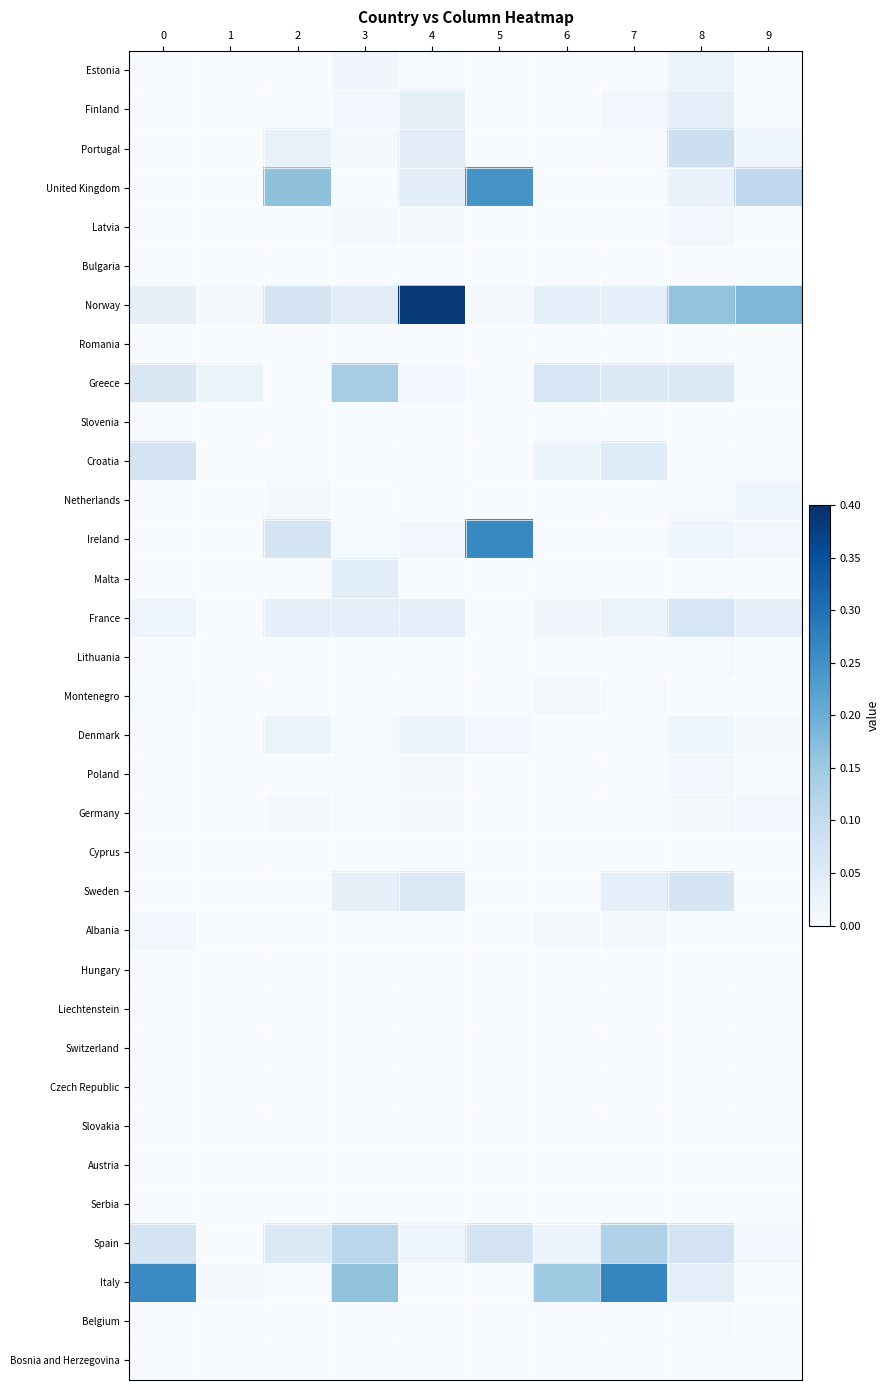

Reading right to left, list all the values displayed in this chart.

Estonia: 9=0.0	8=0.0	7=0.0	6=0.0	5=0.0	4=0.0	3=0.0	2=0.0	1=0.0	0=0.0
Finland: 9=0.0	8=0.0	7=0.0	6=0.0	5=0.0	4=0.0	3=0.0	2=0.0	1=0.0	0=0.0
Portugal: 9=0.0	8=0.1	7=0.0	6=0.0	5=0.0	4=0.0	3=0.0	2=0.0	1=0.0	0=0.0
United Kingdom: 9=0.1	8=0.0	7=0.0	6=0.0	5=0.2	4=0.0	3=0.0	2=0.2	1=0.0	0=0.0
Latvia: 9=0.0	8=0.0	7=0.0	6=0.0	5=0.0	4=0.0	3=0.0	2=0.0	1=0.0	0=0.0
Bulgaria: 9=0.0	8=0.0	7=0.0	6=0.0	5=0.0	4=0.0	3=0.0	2=0.0	1=0.0	0=0.0
Norway: 9=0.2	8=0.2	7=0.0	6=0.0	5=0.0	4=0.4	3=0.0	2=0.1	1=0.0	0=0.0
Romania: 9=0.0	8=0.0	7=0.0	6=0.0	5=0.0	4=0.0	3=0.0	2=0.0	1=0.0	0=0.0
Greece: 9=0.0	8=0.1	7=0.1	6=0.1	5=0.0	4=0.0	3=0.1	2=0.0	1=0.0	0=0.1
Slovenia: 9=0.0	8=0.0	7=0.0	6=0.0	5=0.0	4=0.0	3=0.0	2=0.0	1=0.0	0=0.0
Croatia: 9=0.0	8=0.0	7=0.0	6=0.0	5=0.0	4=0.0	3=0.0	2=0.0	1=0.0	0=0.1
Netherlands: 9=0.0	8=0.0	7=0.0	6=0.0	5=0.0	4=0.0	3=0.0	2=0.0	1=0.0	0=0.0
Ireland: 9=0.0	8=0.0	7=0.0	6=0.0	5=0.3	4=0.0	3=0.0	2=0.1	1=0.0	0=0.0
Malta: 9=0.0	8=0.0	7=0.0	6=0.0	5=0.0	4=0.0	3=0.0	2=0.0	1=0.0	0=0.0
France: 9=0.0	8=0.1	7=0.0	6=0.0	5=0.0	4=0.0	3=0.0	2=0.0	1=0.0	0=0.0
Lithuania: 9=0.0	8=0.0	7=0.0	6=0.0	5=0.0	4=0.0	3=0.0	2=0.0	1=0.0	0=0.0
Montenegro: 9=0.0	8=0.0	7=0.0	6=0.0	5=0.0	4=0.0	3=0.0	2=0.0	1=0.0	0=0.0
Denmark: 9=0.0	8=0.0	7=0.0	6=0.0	5=0.0	4=0.0	3=0.0	2=0.0	1=0.0	0=0.0
Poland: 9=0.0	8=0.0	7=0.0	6=0.0	5=0.0	4=0.0	3=0.0	2=0.0	1=0.0	0=0.0
Germany: 9=0.0	8=0.0	7=0.0	6=0.0	5=0.0	4=0.0	3=0.0	2=0.0	1=0.0	0=0.0
Cyprus: 9=0.0	8=0.0	7=0.0	6=0.0	5=0.0	4=0.0	3=0.0	2=0.0	1=0.0	0=0.0
Sweden: 9=0.0	8=0.1	7=0.0	6=0.0	5=0.0	4=0.1	3=0.0	2=0.0	1=0.0	0=0.0
Albania: 9=0.0	8=0.0	7=0.0	6=0.0	5=0.0	4=0.0	3=0.0	2=0.0	1=0.0	0=0.0
Hungary: 9=0.0	8=0.0	7=0.0	6=0.0	5=0.0	4=0.0	3=0.0	2=0.0	1=0.0	0=0.0
Liechtenstein: 9=0.0	8=0.0	7=0.0	6=0.0	5=0.0	4=0.0	3=0.0	2=0.0	1=0.0	0=0.0
Switzerland: 9=0.0	8=0.0	7=0.0	6=0.0	5=0.0	4=0.0	3=0.0	2=0.0	1=0.0	0=0.0
Czech Republic: 9=0.0	8=0.0	7=0.0	6=0.0	5=0.0	4=0.0	3=0.0	2=0.0	1=0.0	0=0.0
Slovakia: 9=0.0	8=0.0	7=0.0	6=0.0	5=0.0	4=0.0	3=0.0	2=0.0	1=0.0	0=0.0
Austria: 9=0.0	8=0.0	7=0.0	6=0.0	5=0.0	4=0.0	3=0.0	2=0.0	1=0.0	0=0.0
Serbia: 9=0.0	8=0.0	7=0.0	6=0.0	5=0.0	4=0.0	3=0.0	2=0.0	1=0.0	0=0.0
Spain: 9=0.0	8=0.1	7=0.1	6=0.0	5=0.1	4=0.0	3=0.1	2=0.1	1=0.0	0=0.1
Italy: 9=0.0	8=0.0	7=0.3	6=0.1	5=0.0	4=0.0	3=0.2	2=0.0	1=0.0	0=0.3
Belgium: 9=0.0	8=0.0	7=0.0	6=0.0	5=0.0	4=0.0	3=0.0	2=0.0	1=0.0	0=0.0
Bosnia and Herzegovina: 9=0.0	8=0.0	7=0.0	6=0.0	5=0.0	4=0.0	3=0.0	2=0.0	1=0.0	0=0.0